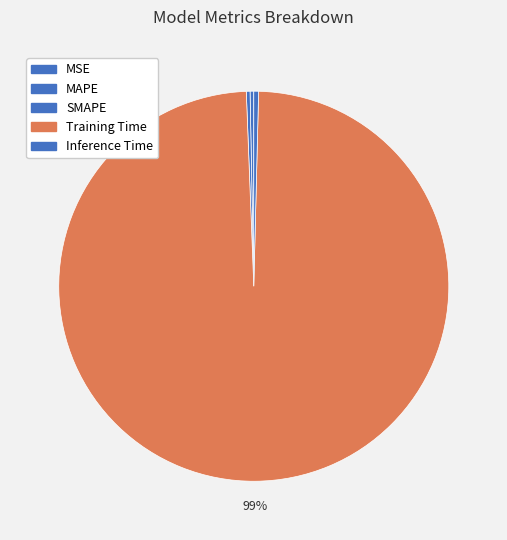

What is the total percentage of Training Time and MSE?

99.0%